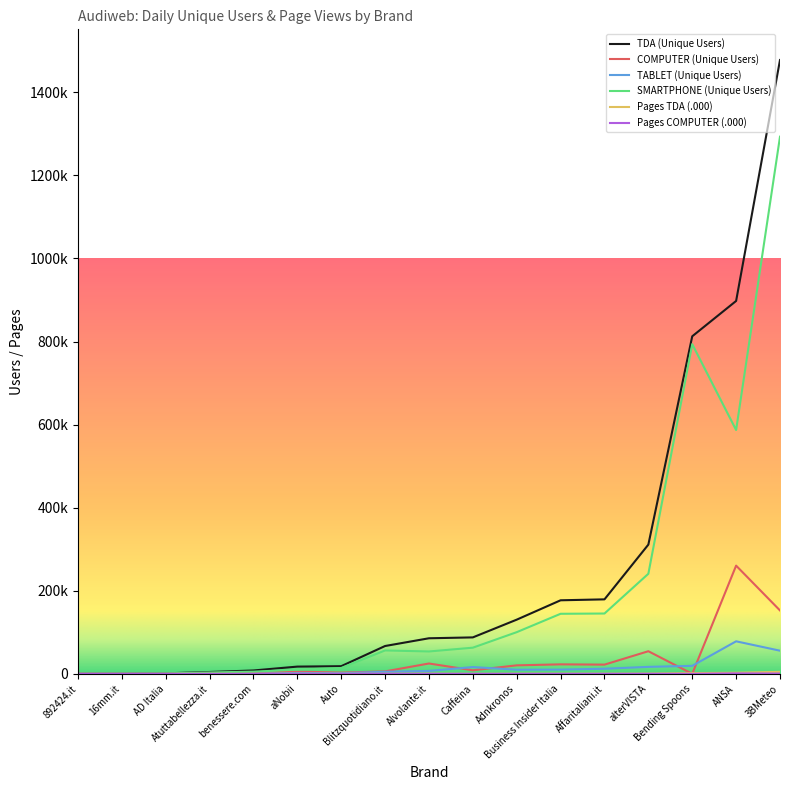

Which series has the widest spread of values?

TDA (Unique Users)